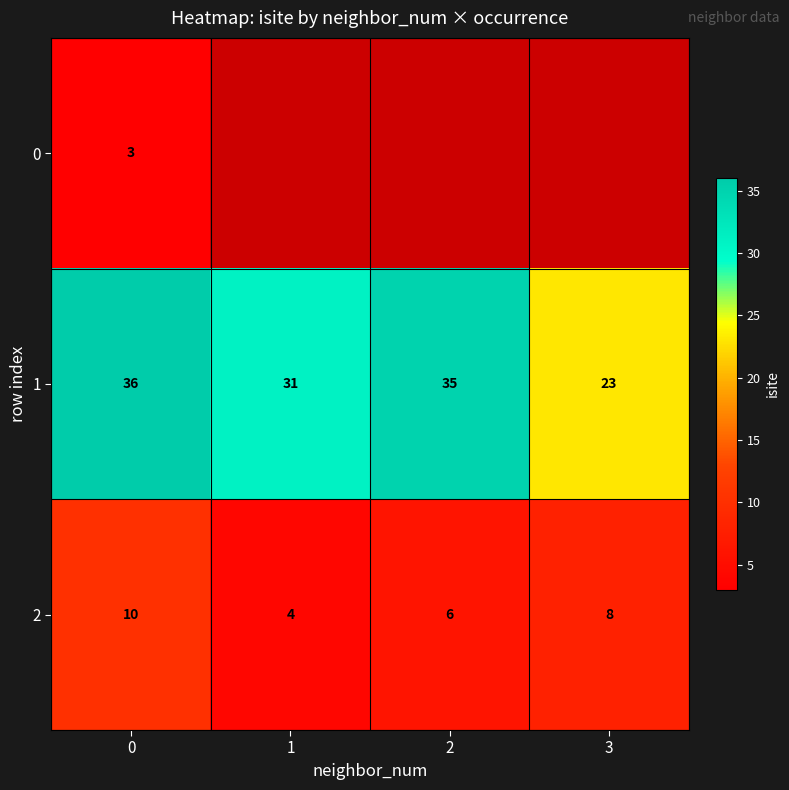

List the labels in order of 2 value, largest first.

0, 3, 2, 1